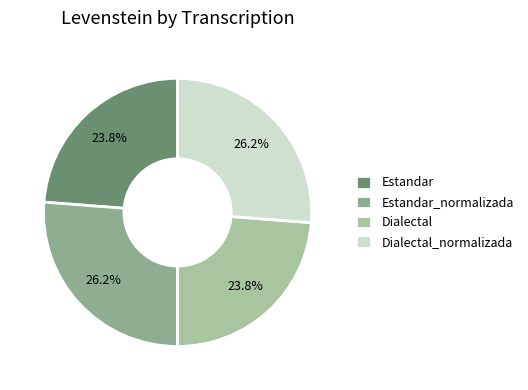

To the nearest percent, what is the difference between the largest and smallest slice percentages?

2%